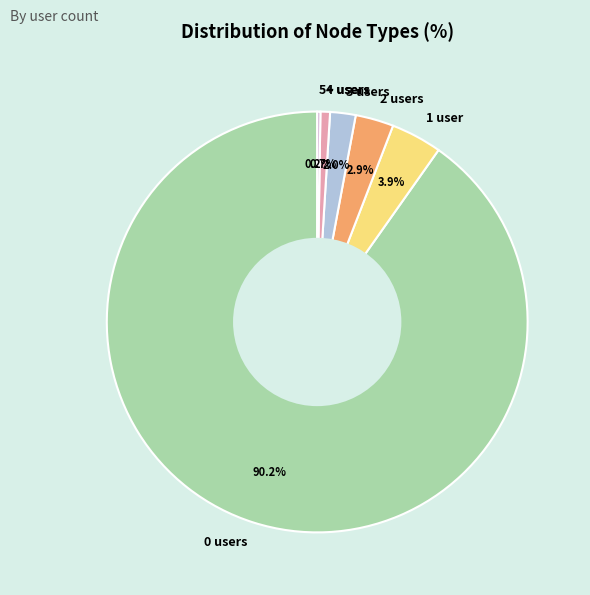

Which has a higher value, 4 users or 1 user?

1 user